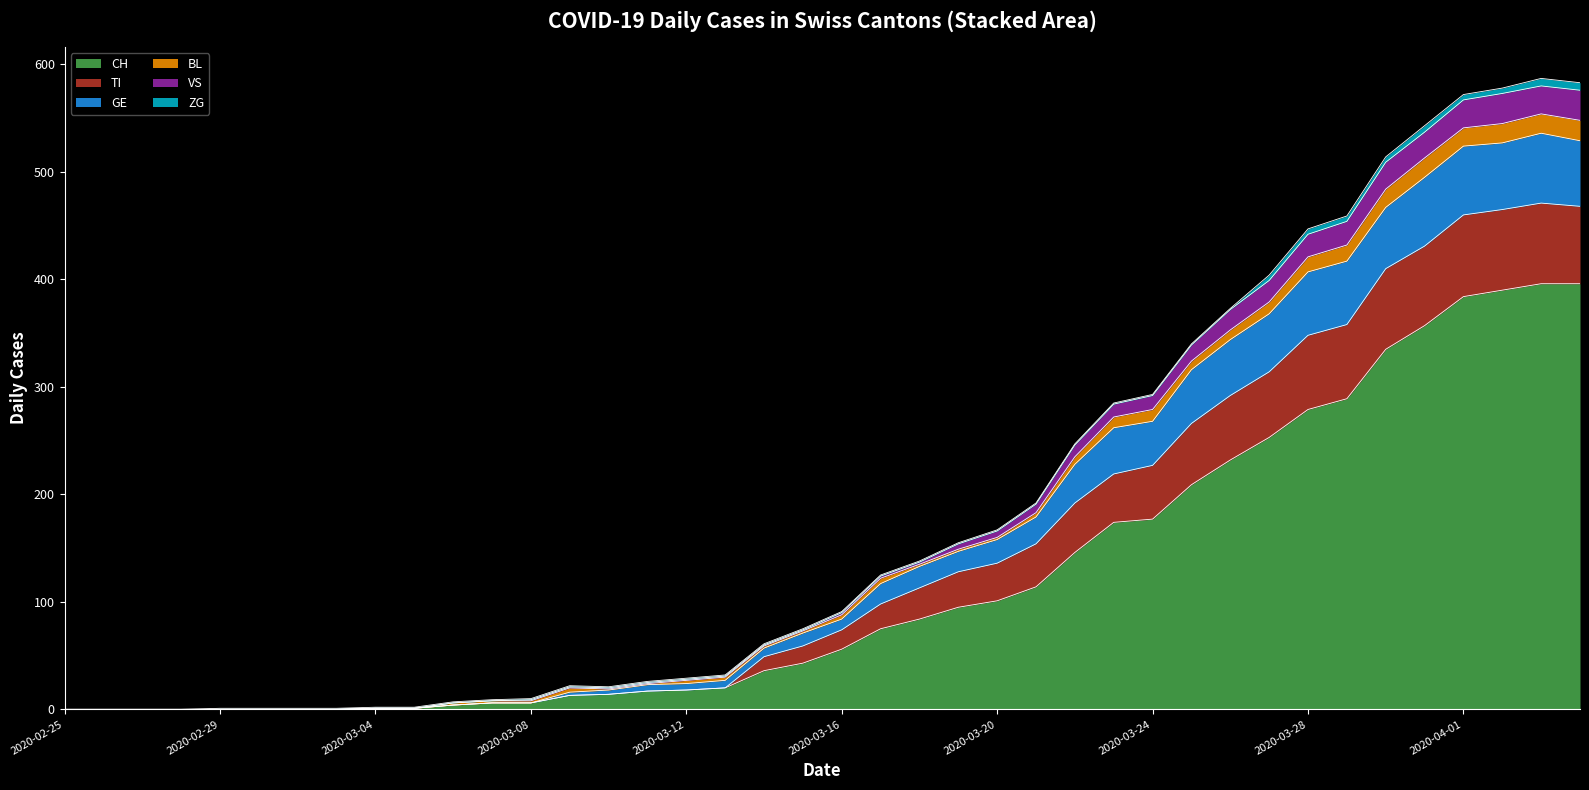

What is the highest value of the CH series?

396